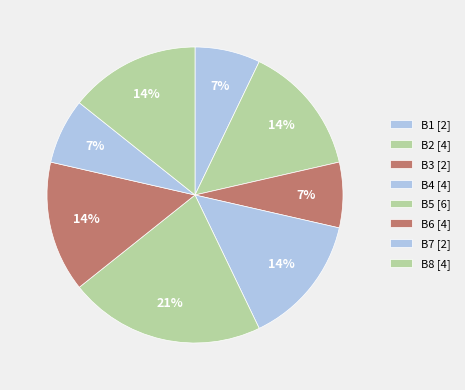

What is the ratio of the value at B7 to the value at B1?

1.0